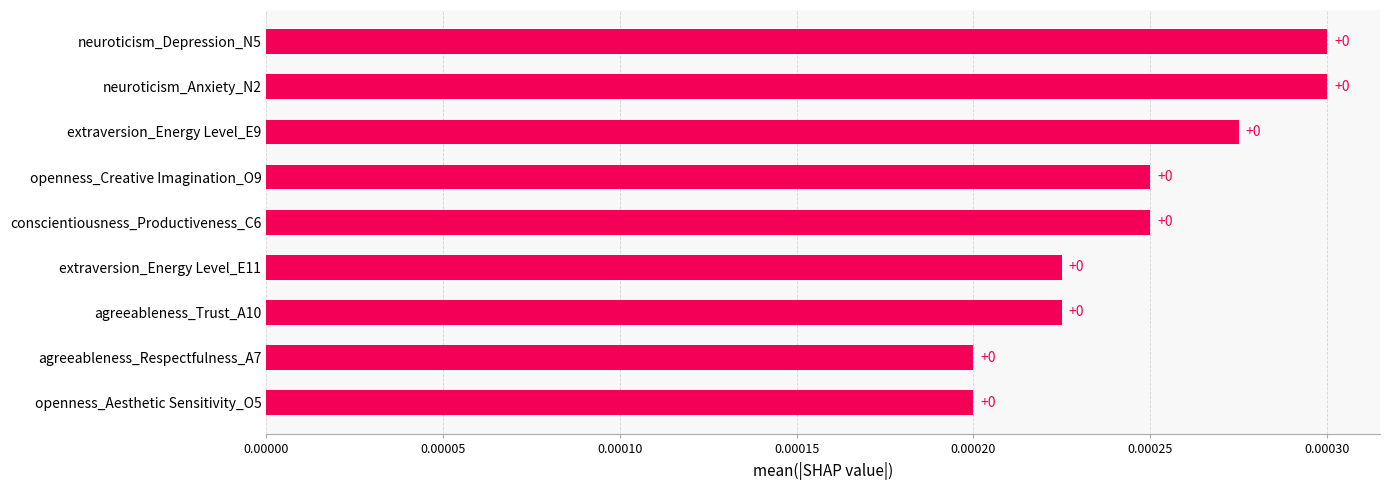

Count the values in the range 0 to 1.

9